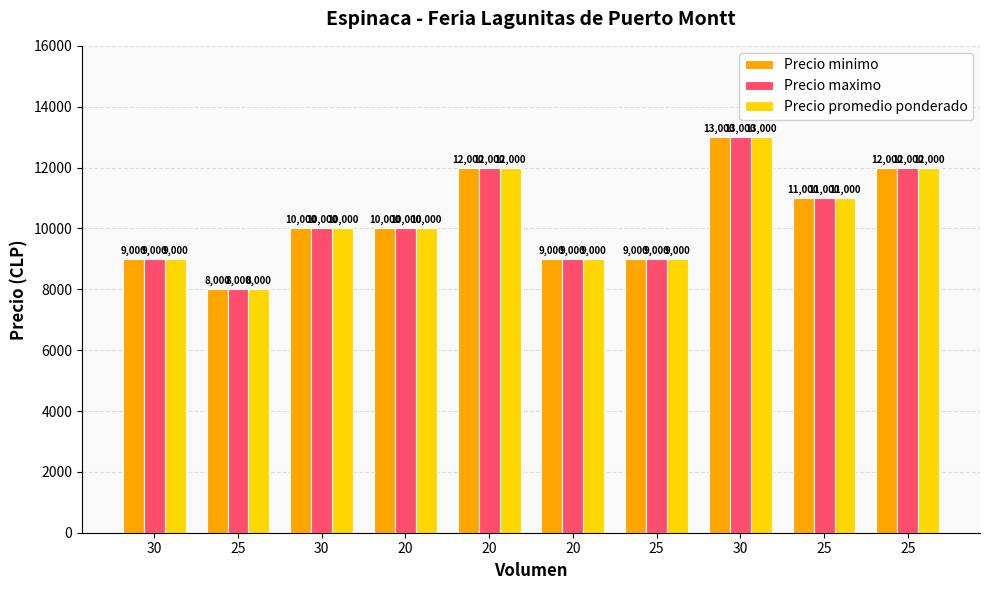

The value of Precio minimo at 20 is 10000. True or false?

True